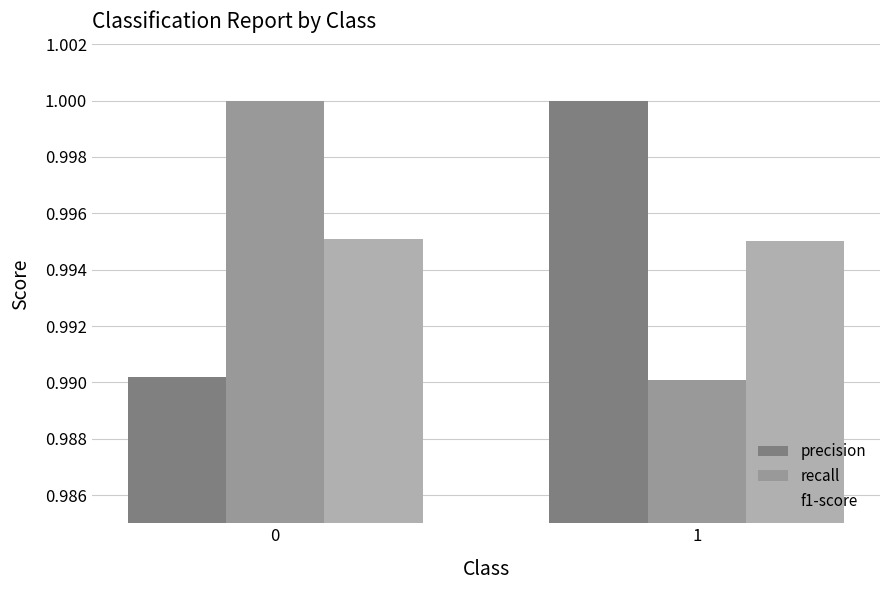

The recall series shows 0.6 at 1. True or false?

False